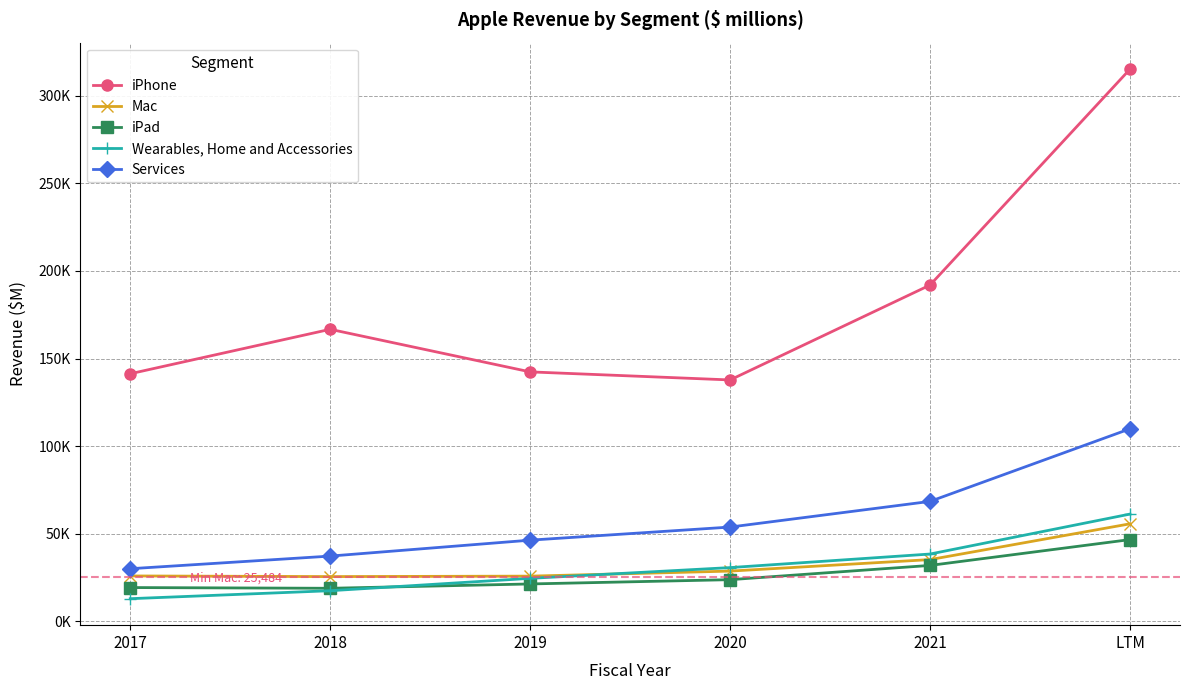

Is this an area chart (filled region under the line)?

No